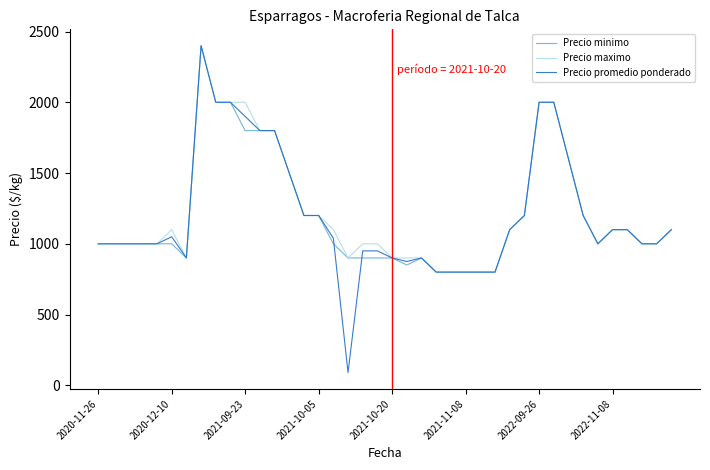

What is the lowest value of the Precio promedio ponderado series?

90